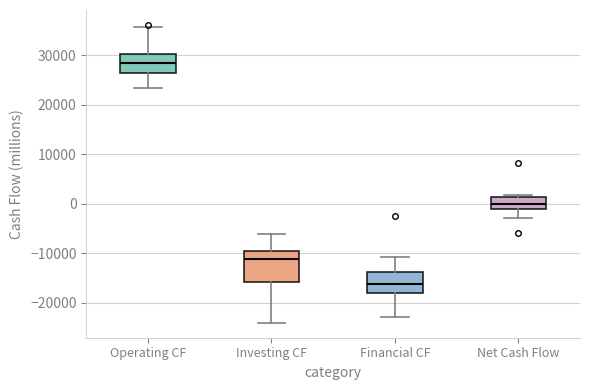

Which box's median line is the highest?

Operating CF